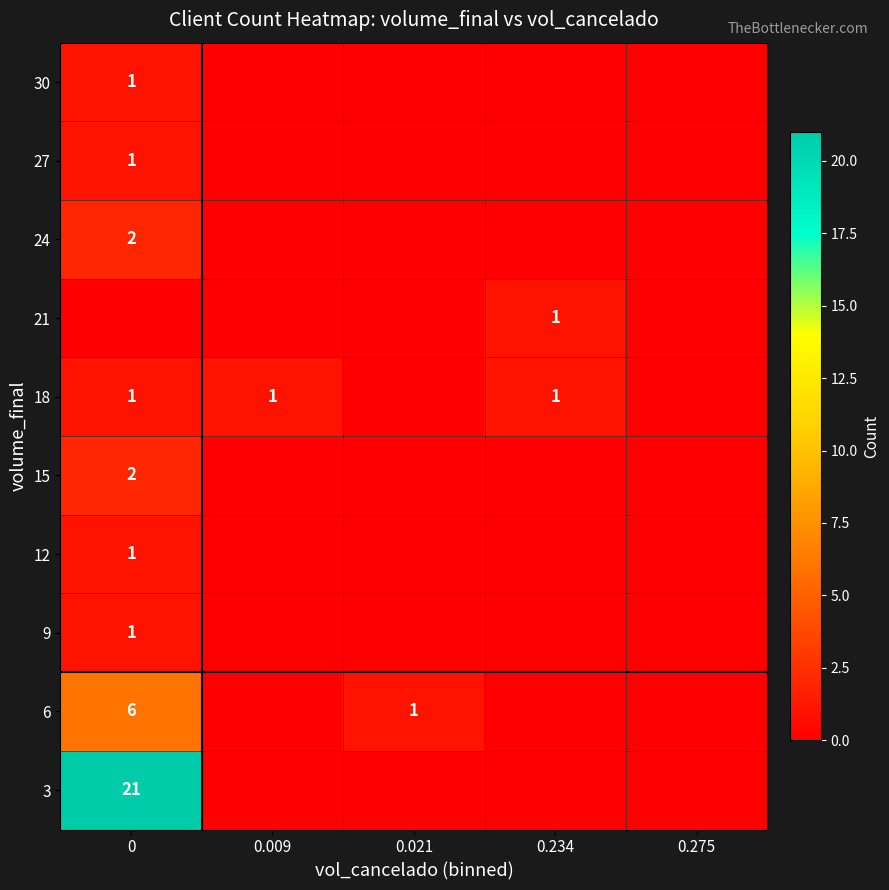

The 21 series shows 1 at 0.234. True or false?

True